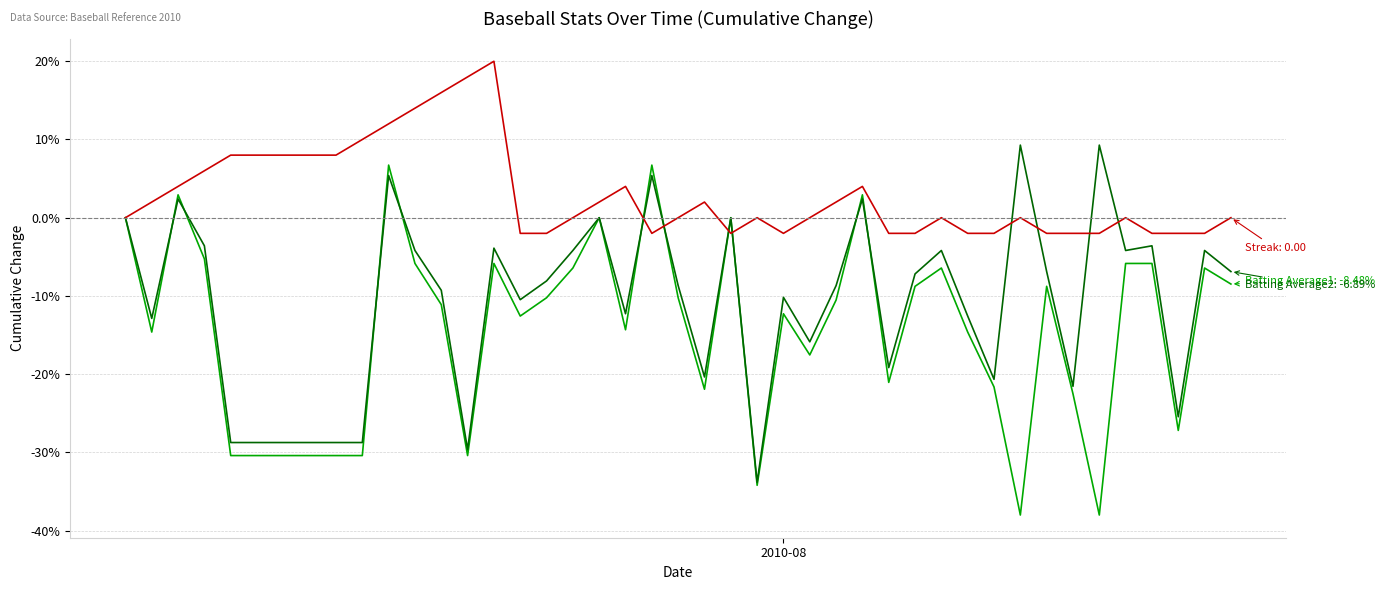

What is the minimum value shown in the chart?

-38.0